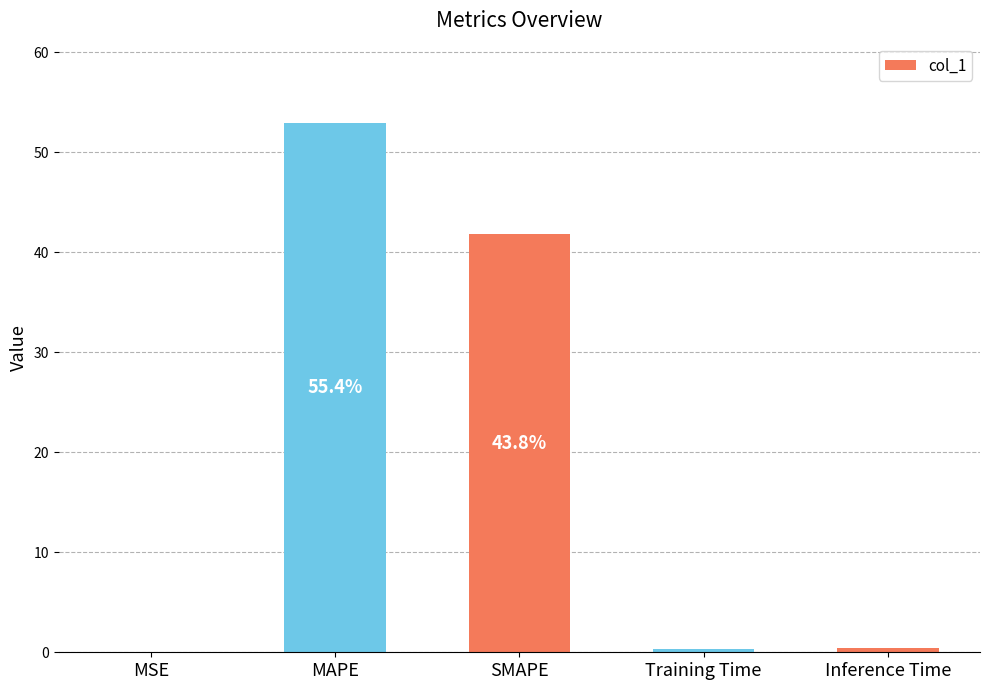

At which label is the value closest to 26?

SMAPE